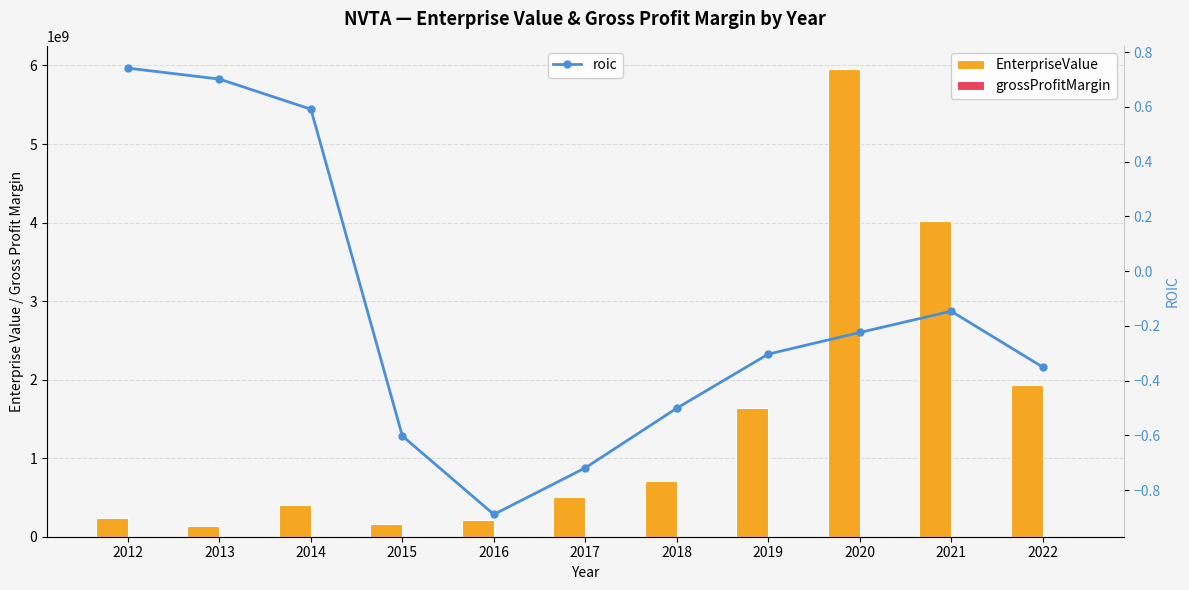

What value does the roic series have at 2013?

0.7